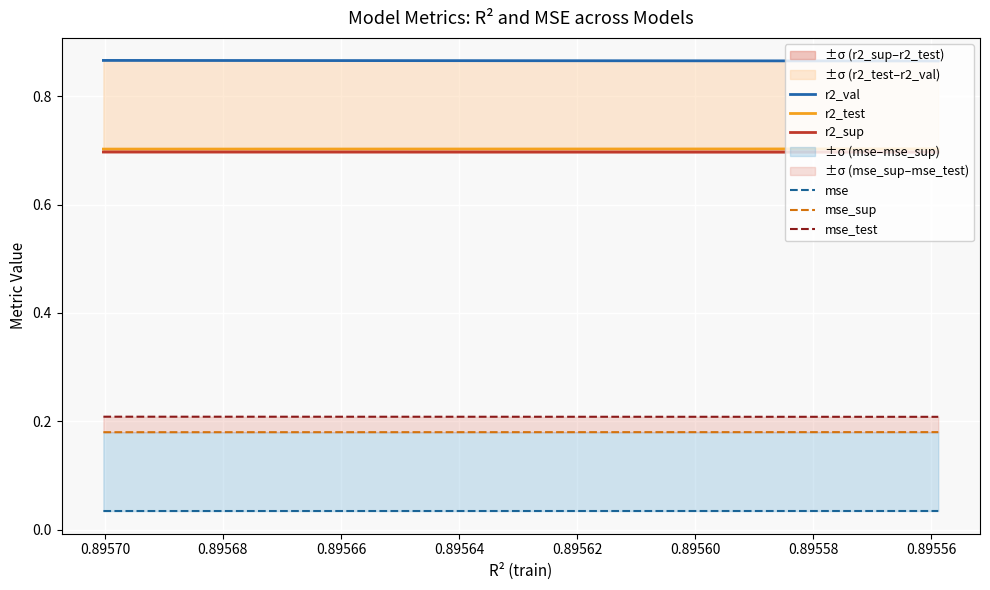

At how many categories does at least one series exceed 0?

10